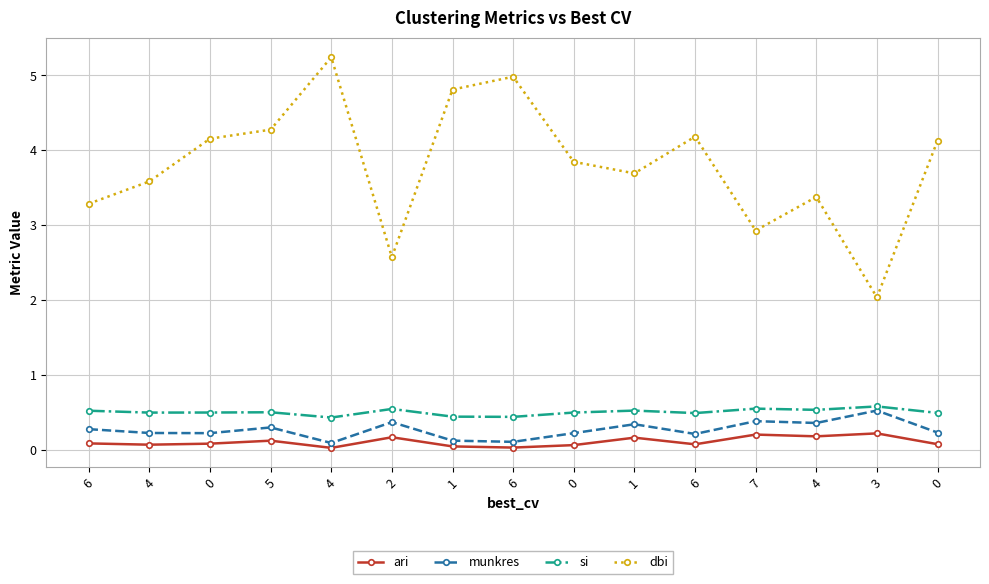

How many lines are shown in the chart?

4